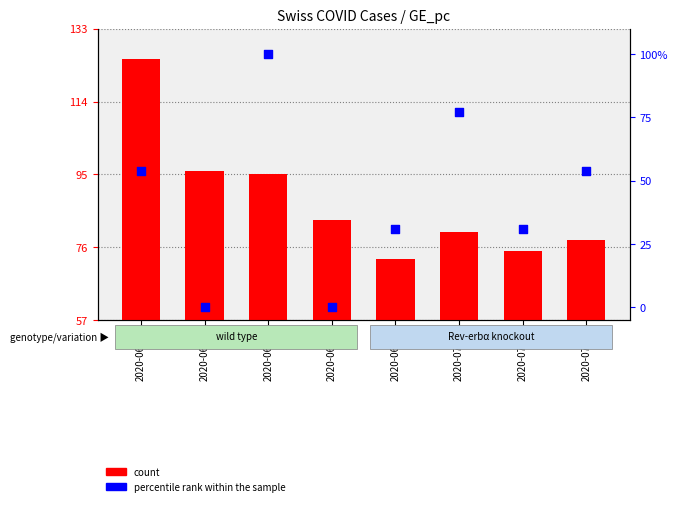

Which series contains the highest Y value?

count